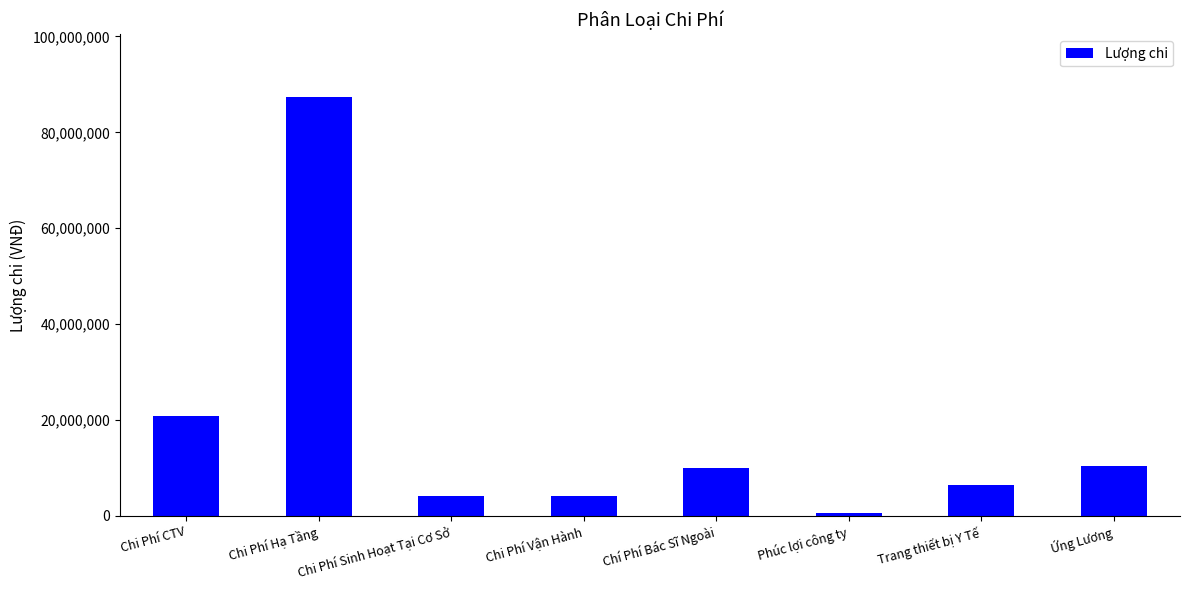

What is the ratio of the value at Trang thiết bị Y Tế to the value at Chi Phí Sinh Hoạt Tại Cơ Sở?

1.6